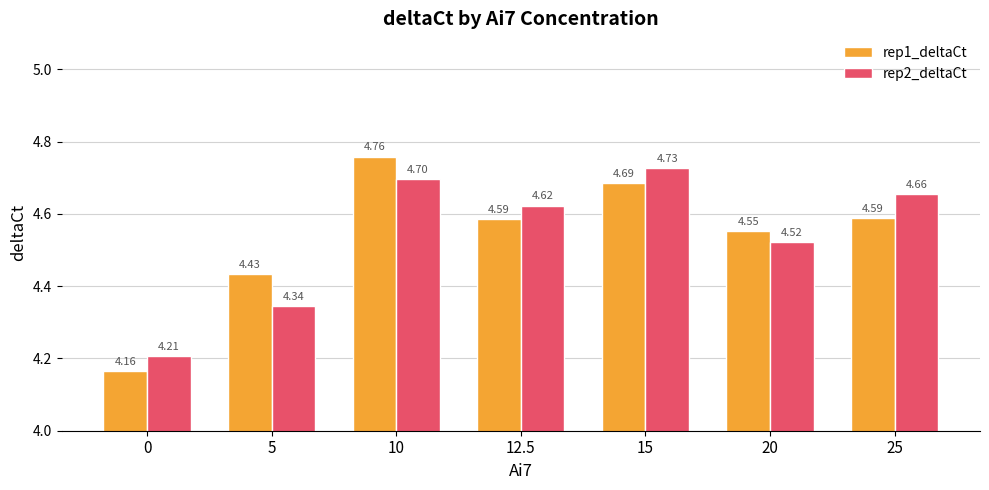

List the series in order of their peak value, lowest first.

rep2_deltaCt, rep1_deltaCt